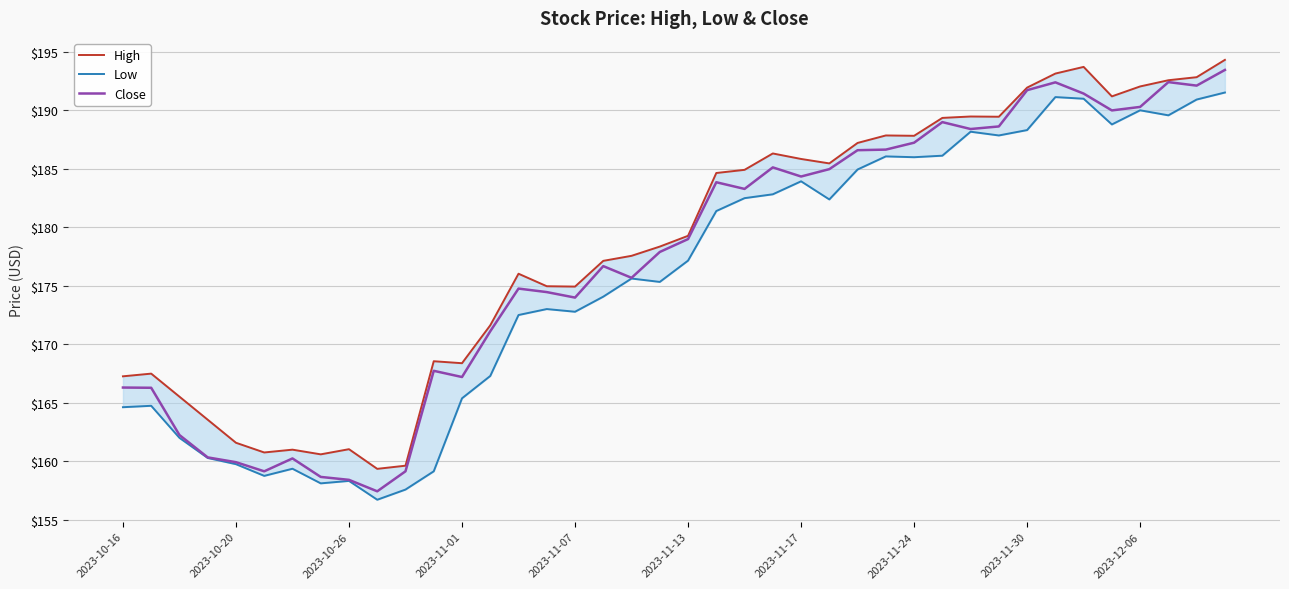

Rank the series by their maximum value, from lowest to highest.

Low, Close, High